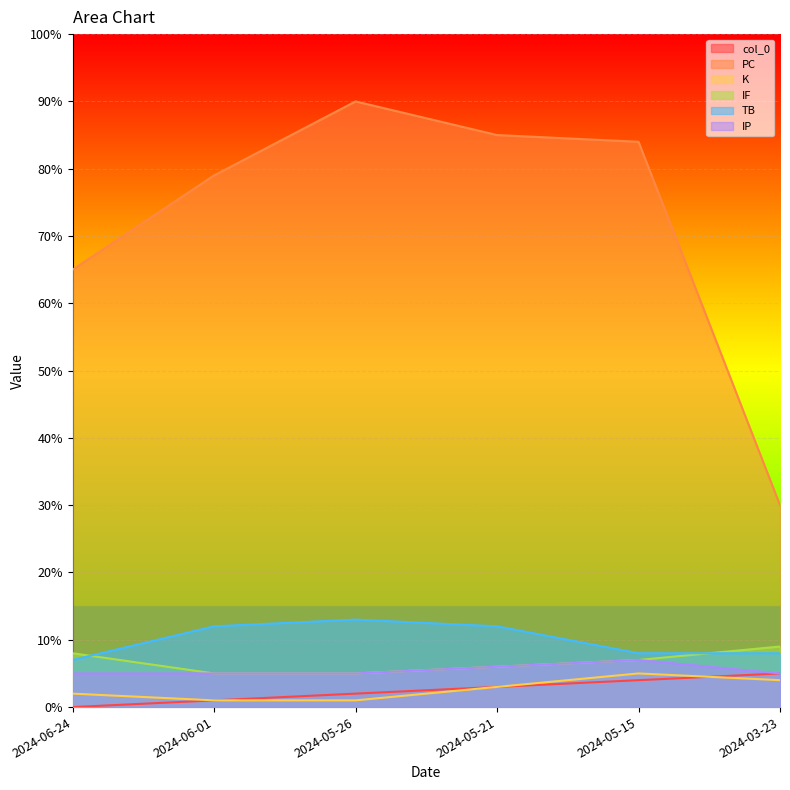

What is the lowest value of the IP series?

5